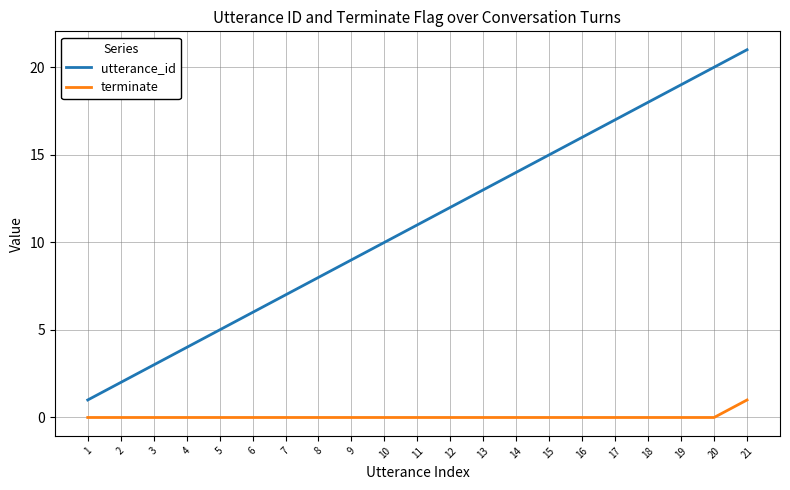

Between 1 and 6, which series saw the biggest shift?

utterance_id